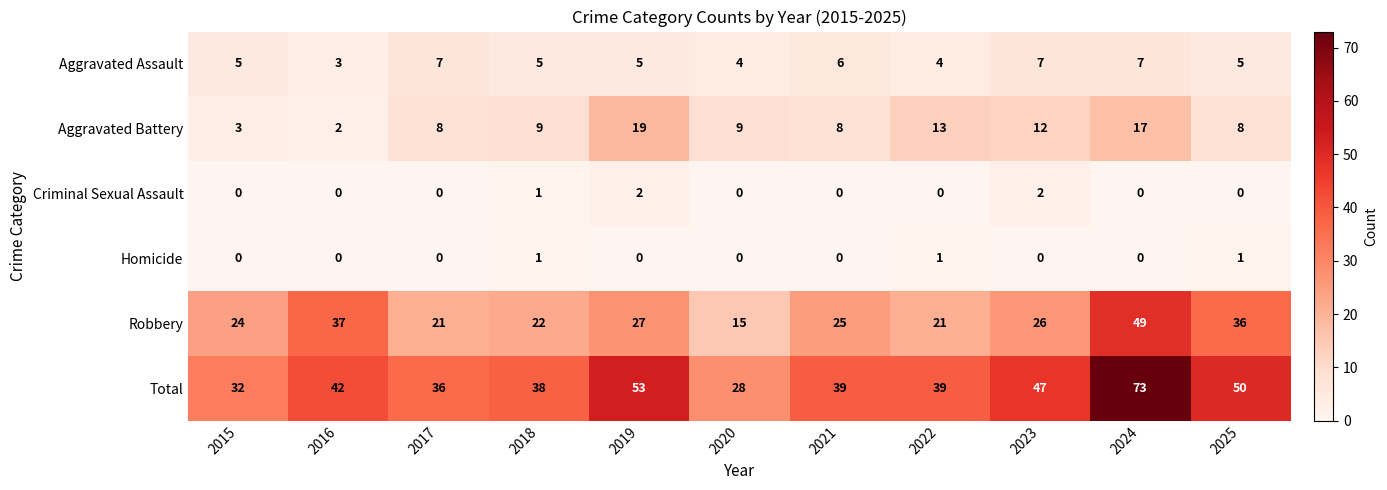

What is the greatest value displayed?

73